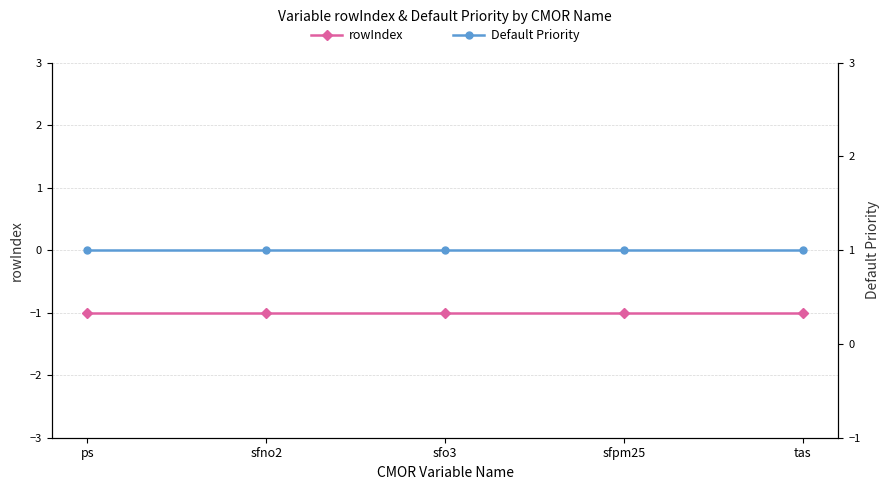

What is the minimum value shown in the chart?

-1